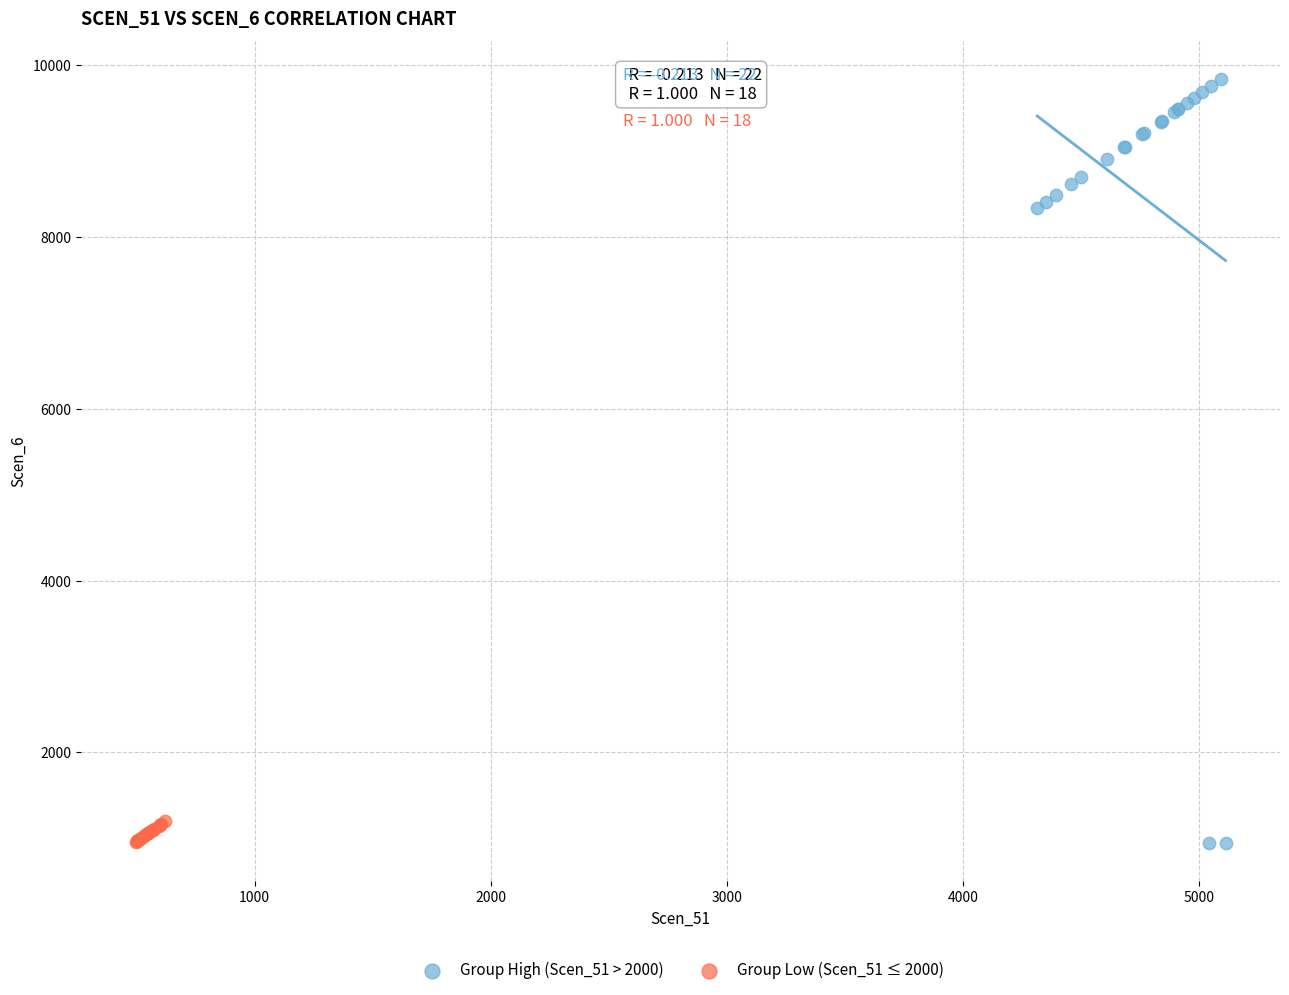

Which series contains the highest Y value?

Group High (Scen_51 > 2000)